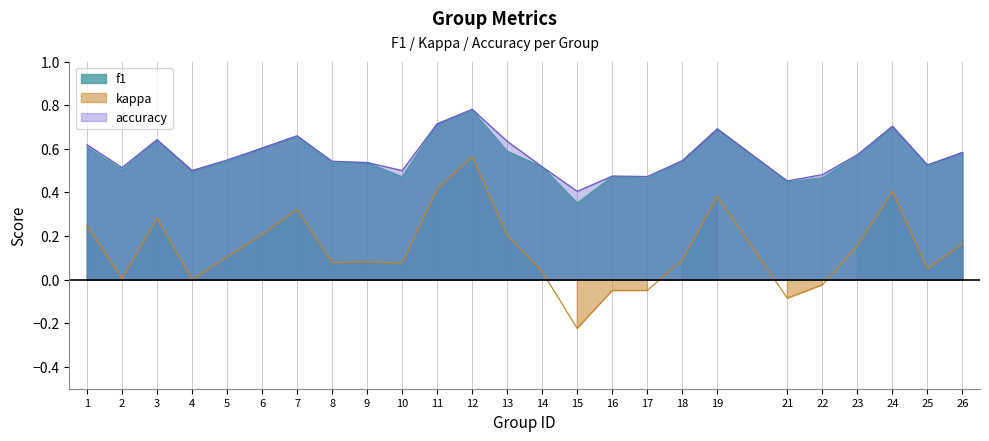

Rank the series at 25 from lowest to highest value.

kappa, f1, accuracy